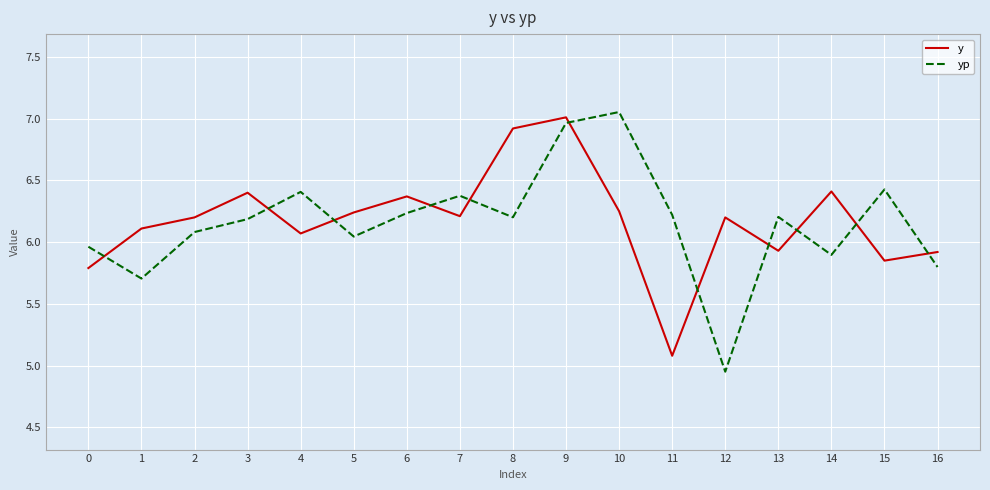

Where is the first local minimum for y?

4